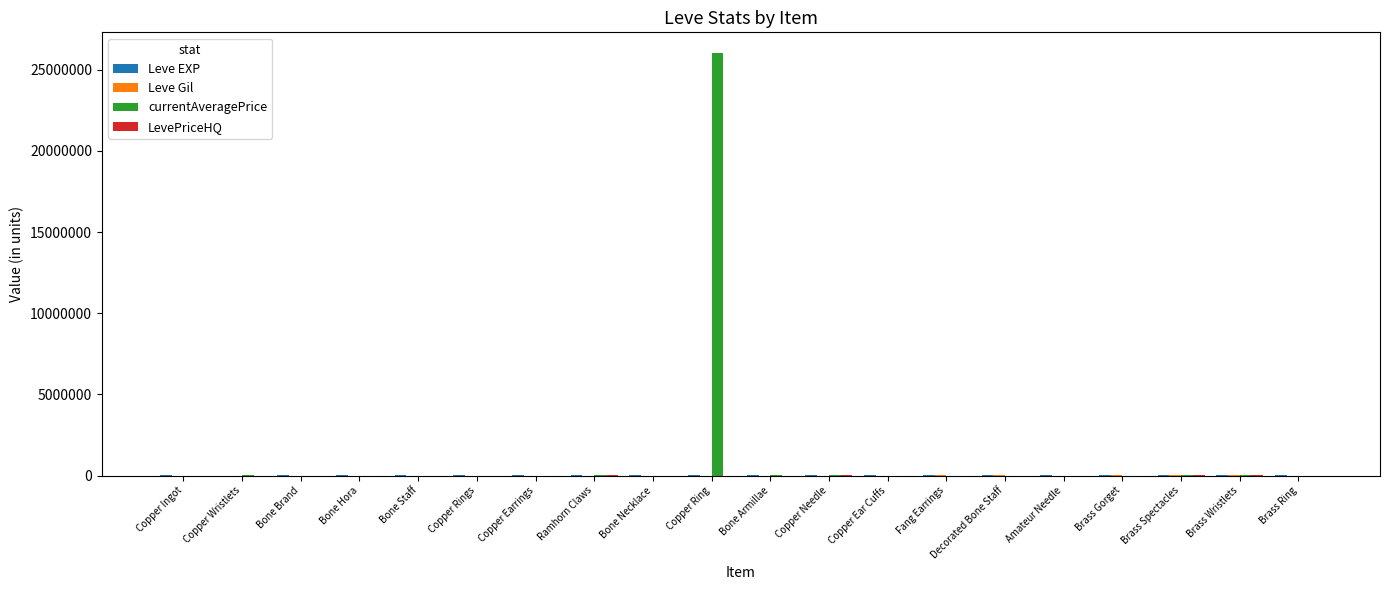

Which category has the highest value across all series?

Copper Ring